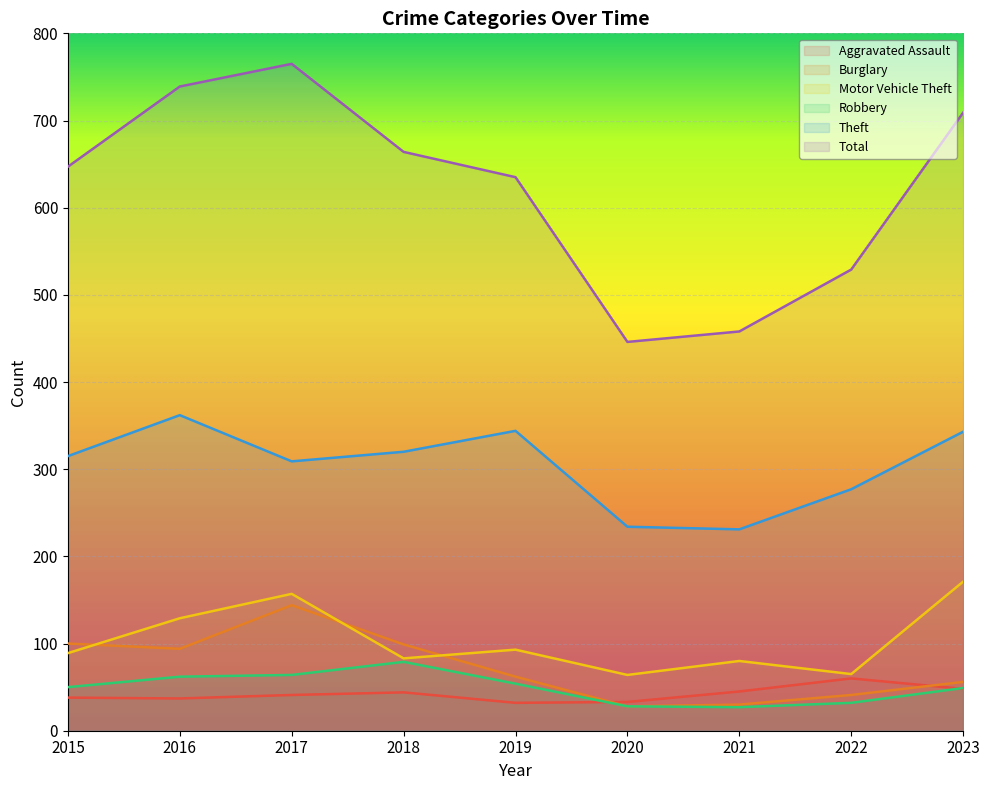

What is the average value of the Burglary series?

73